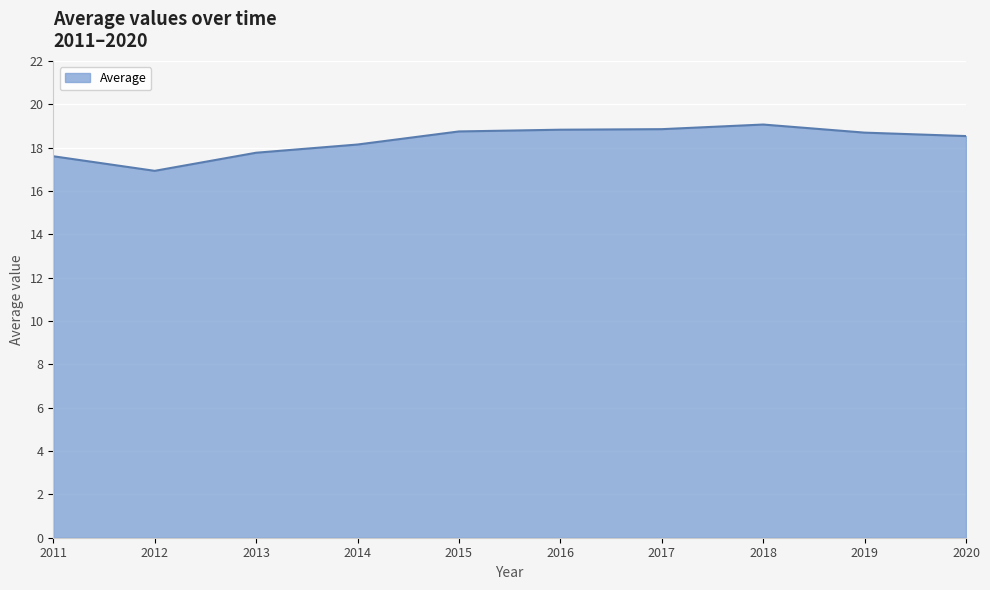

True or false: the data shows 18.5 at 2020.

True